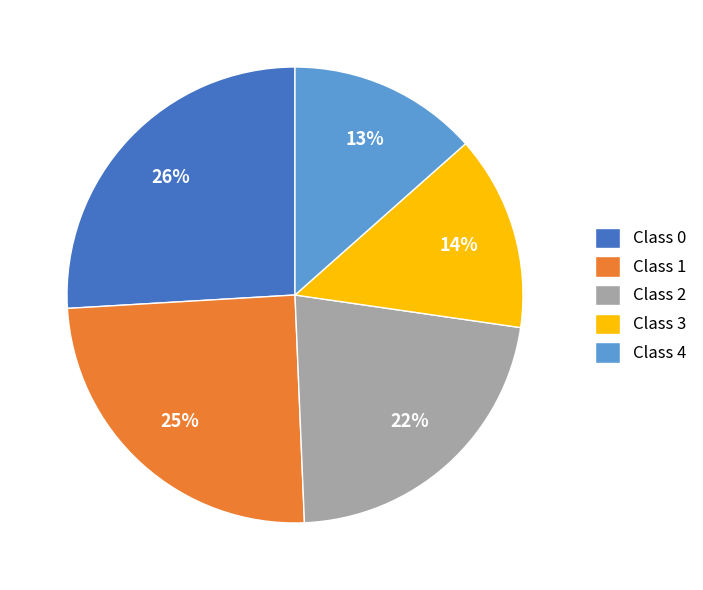

What is the largest slice in the pie chart?

Class 0